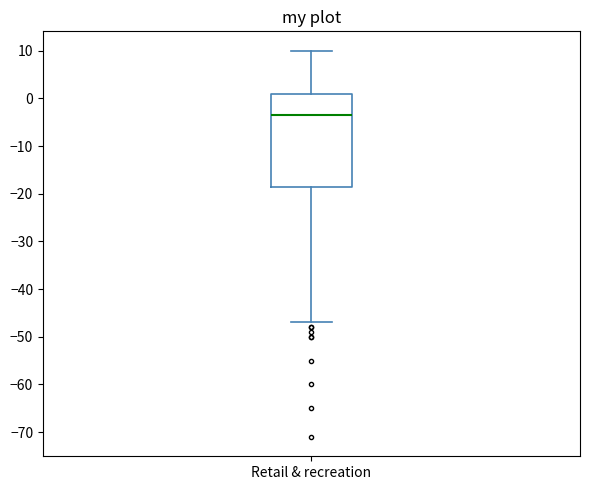

Where is the upper edge of the box for Retail & recreation on the y-axis? The values are not printed on the chart, so give them approximately, as read against the axis.

1